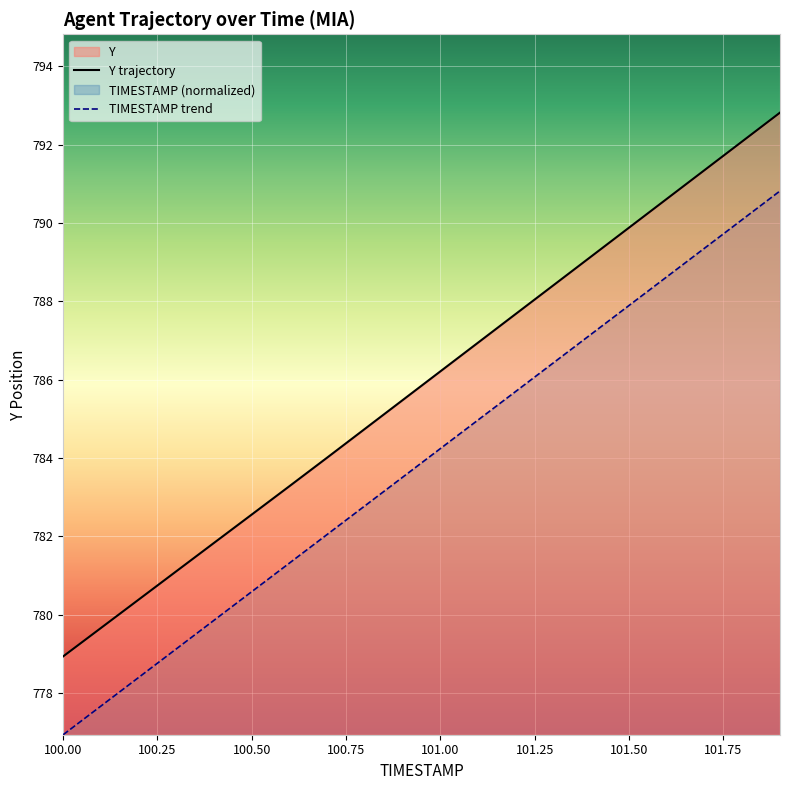

Which series has the largest total across all categories?

Y trajectory